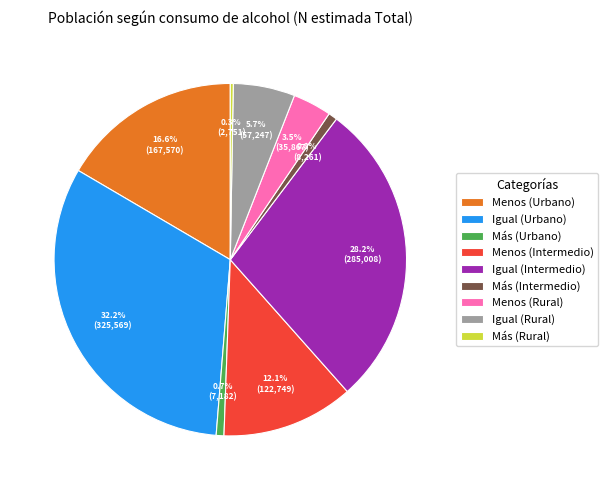

Is there any slice that represents more than half of the pie?

No